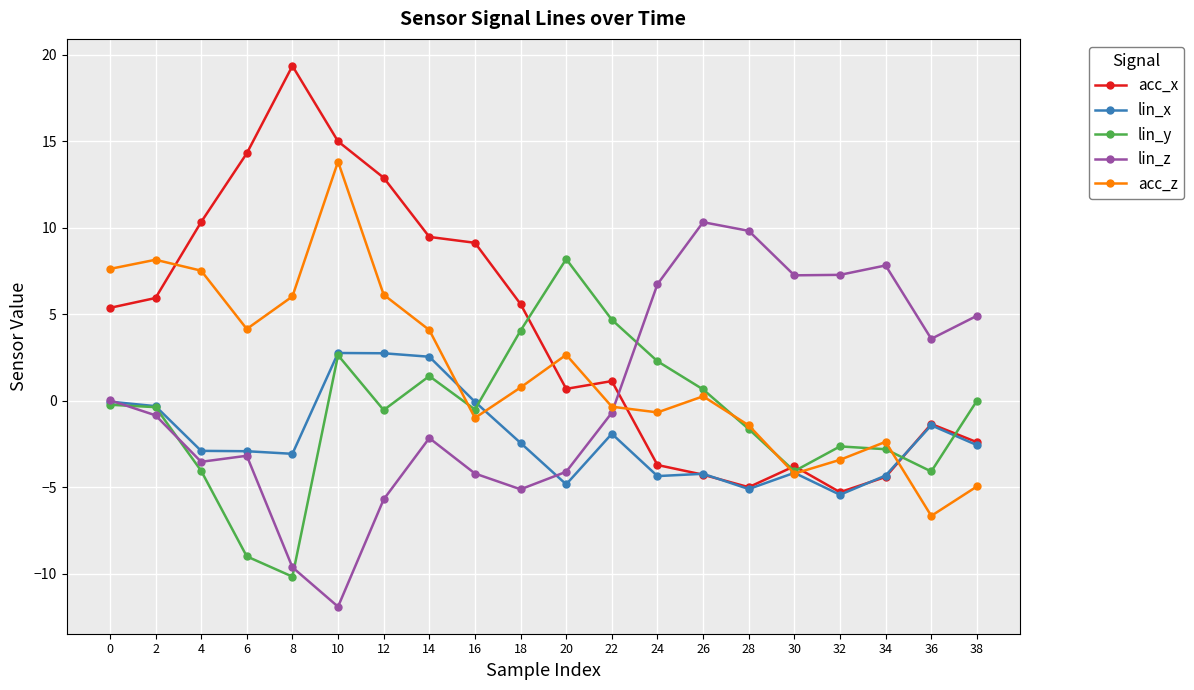

Between 2 and 12, which series saw the biggest shift?

acc_x